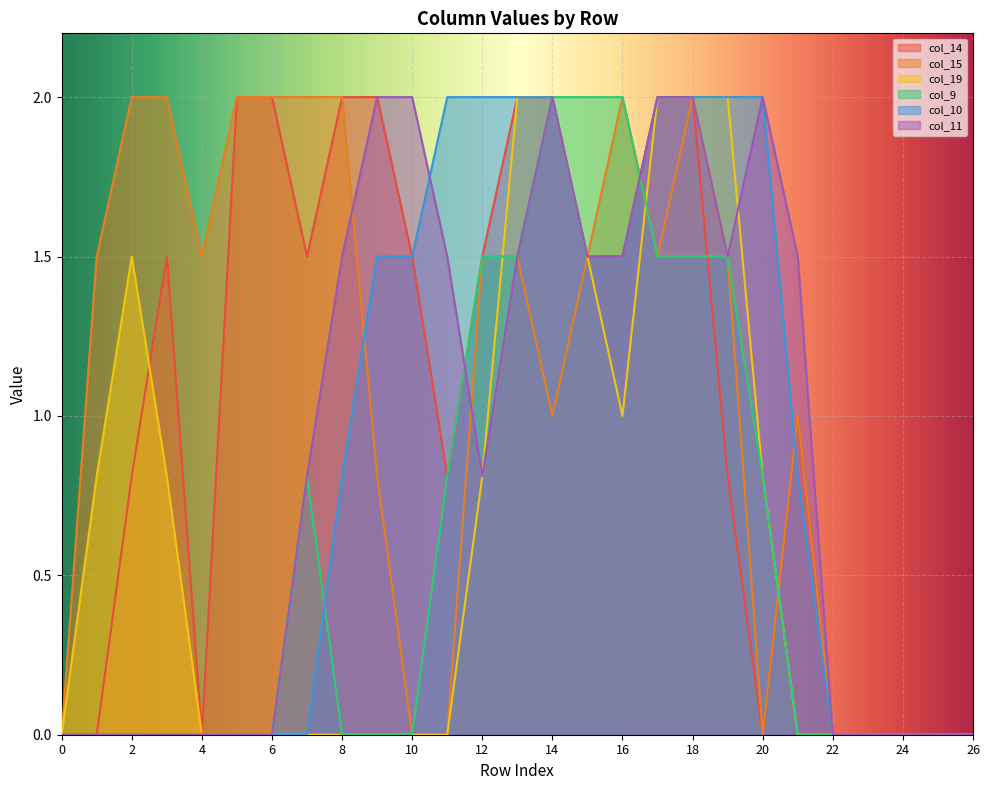

Is the value of col_11 at 11 greater than the value of col_15 at 3?

No